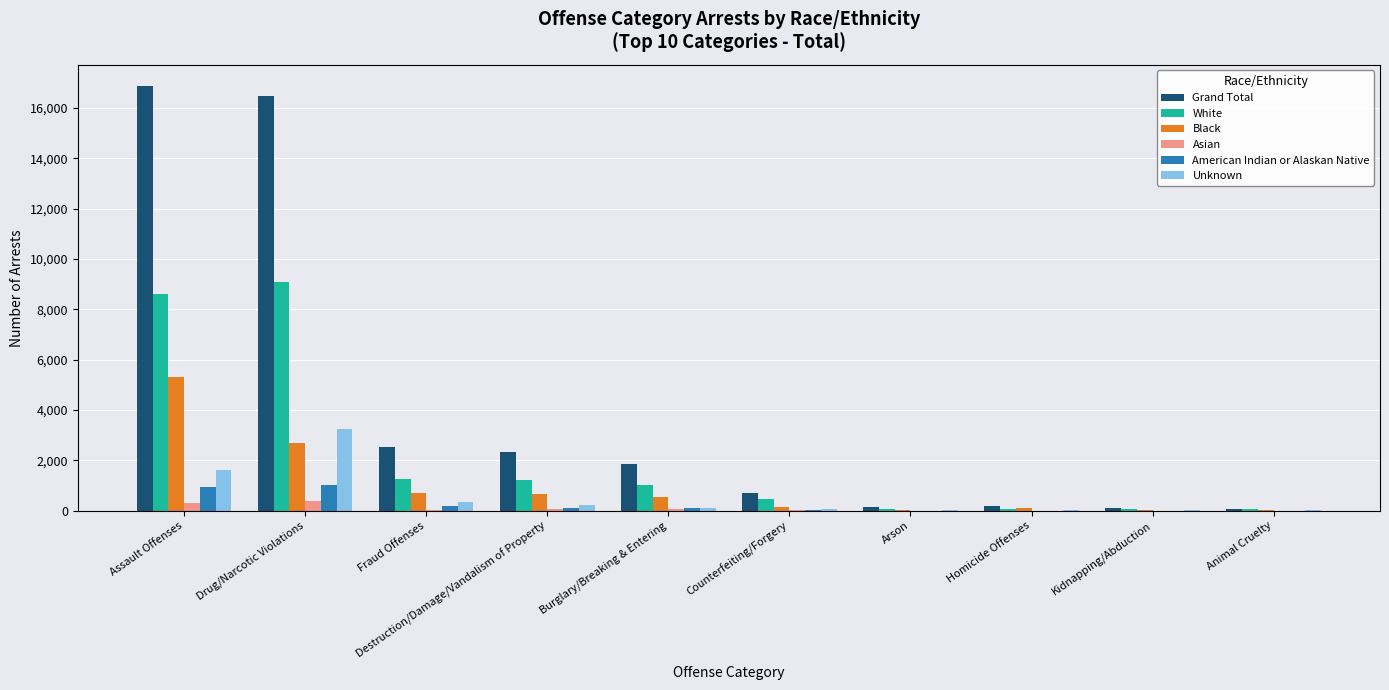

What is the highest value of the White series?

9078